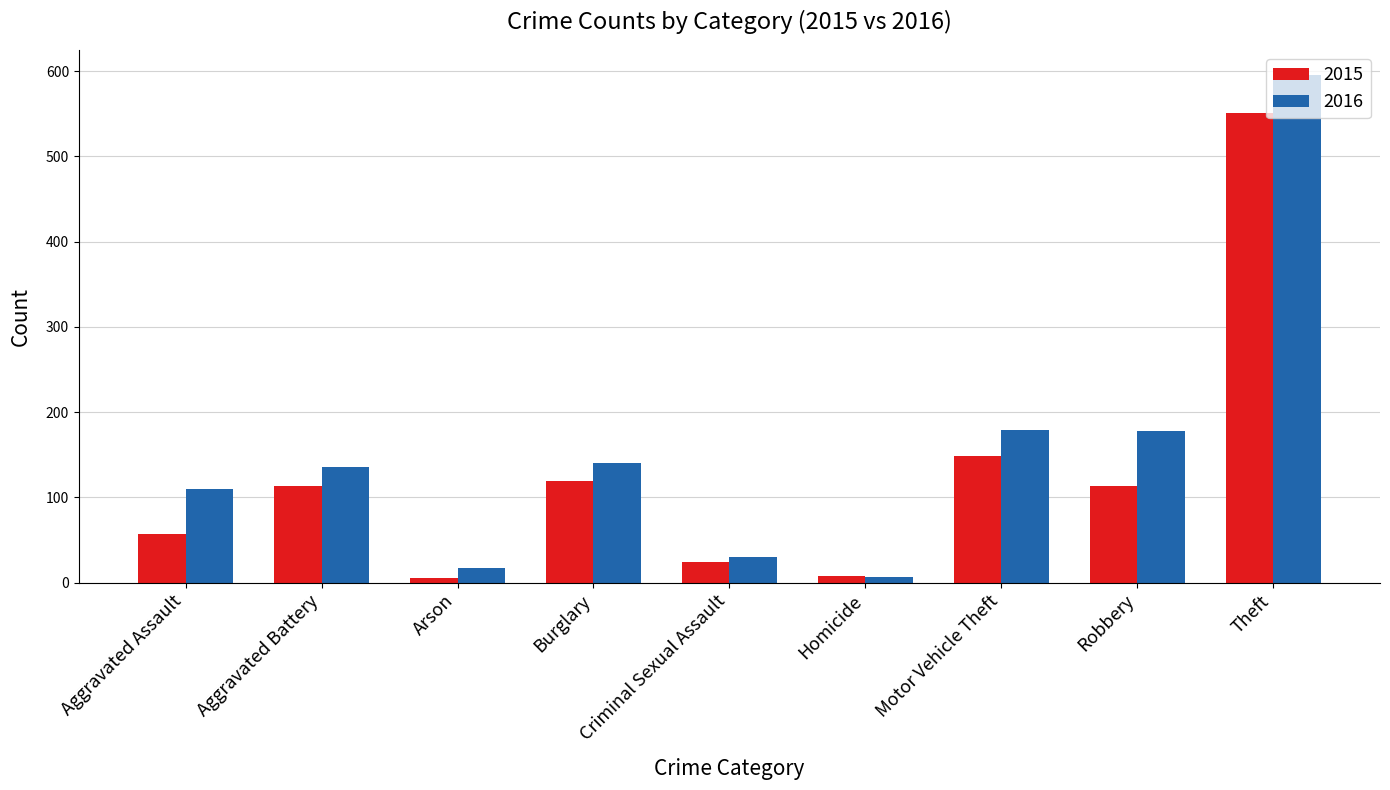

List the series in order of their peak value, lowest first.

2015, 2016